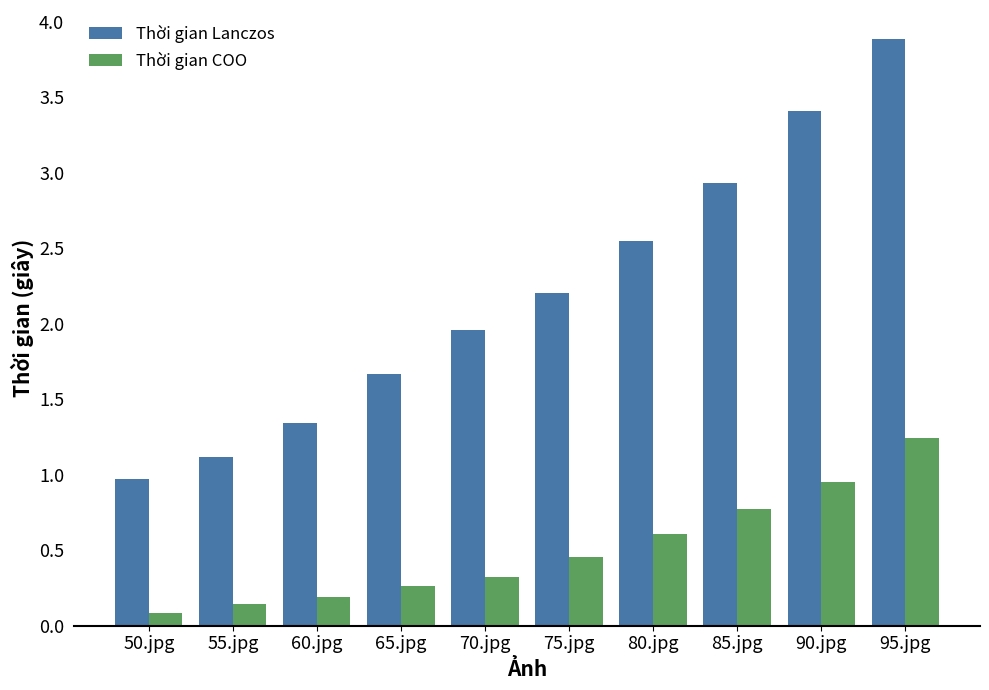

Rank the series at 80.jpg from lowest to highest value.

Thời gian COO, Thời gian Lanczos